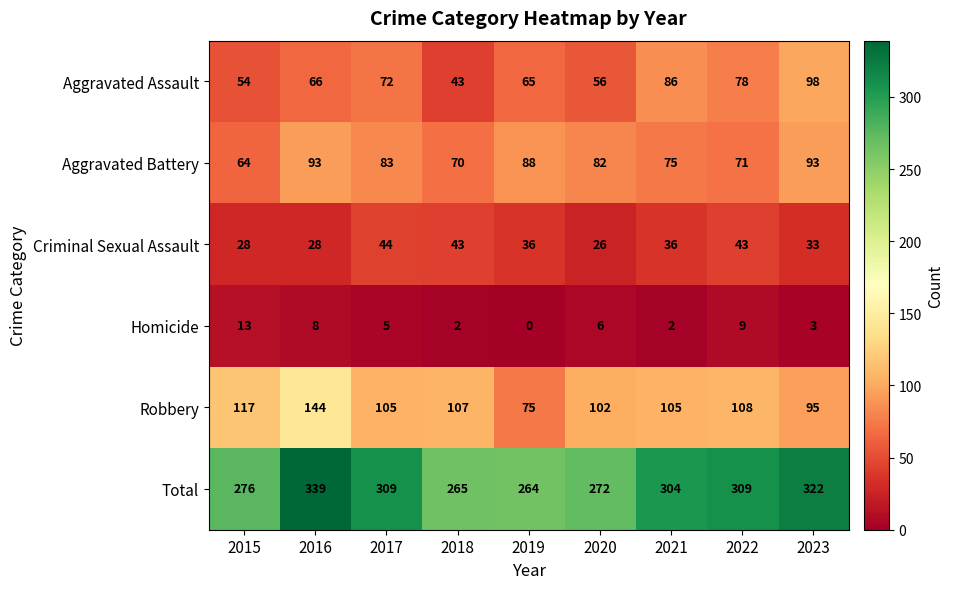

At which label is Homicide closest to 6?

2020